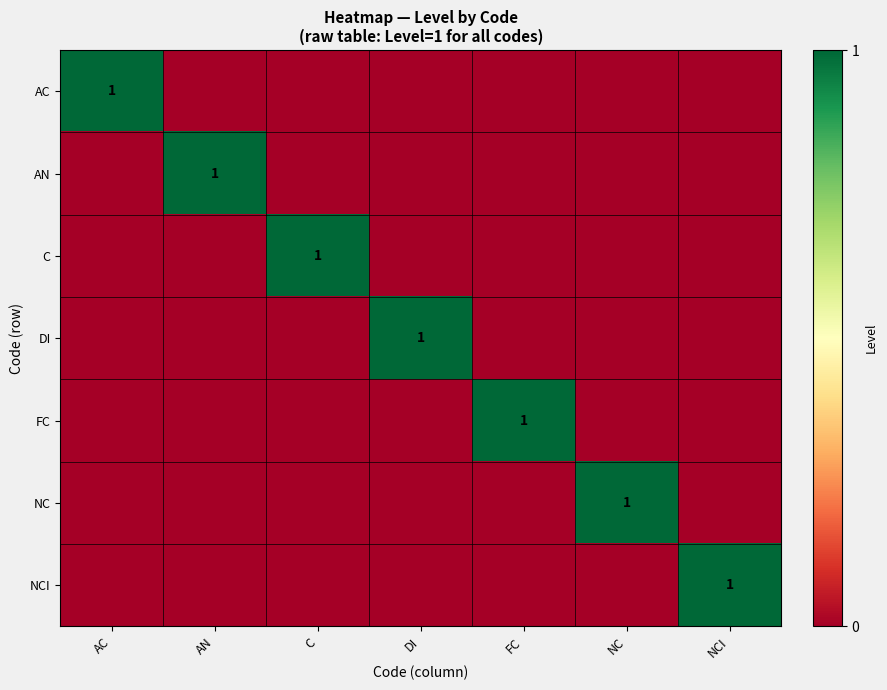

The value of DI at DI is 0. True or false?

False